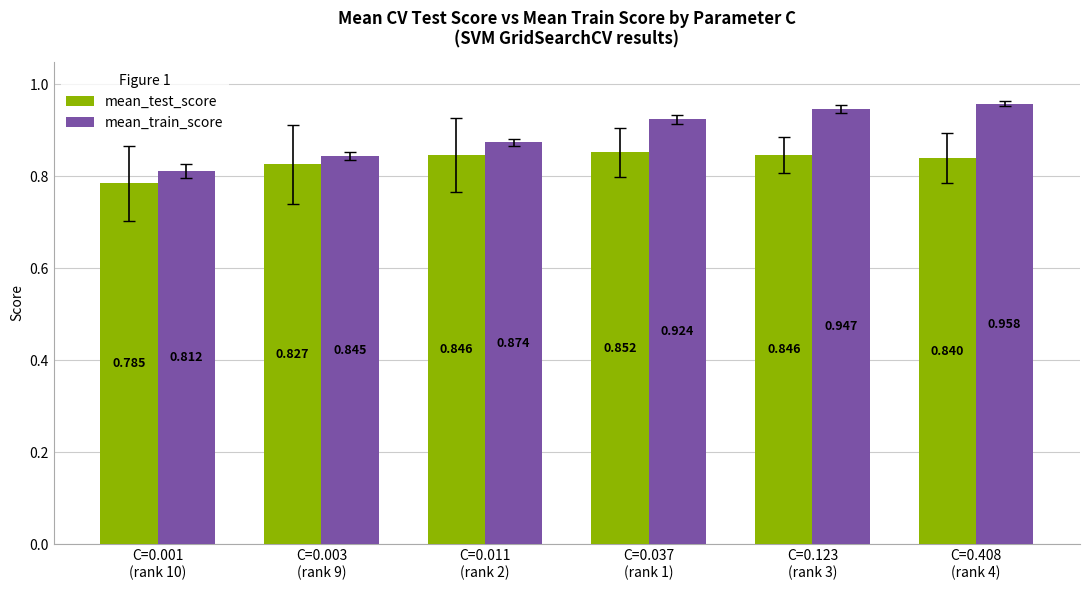

What is the label of the 1st bar from the right?

C=0.408
(rank 4)